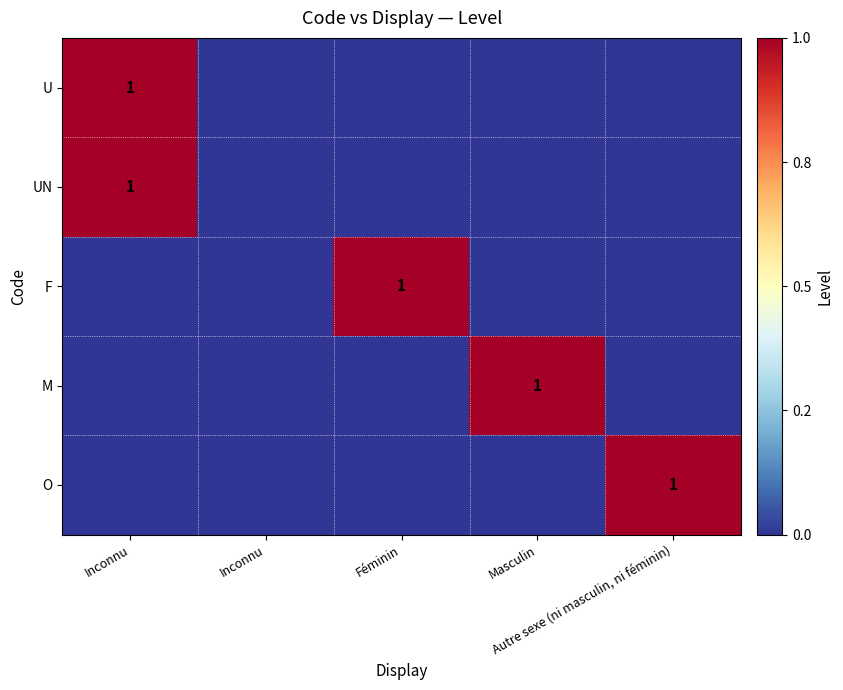

At how many categories does at least one series exceed 0?

4